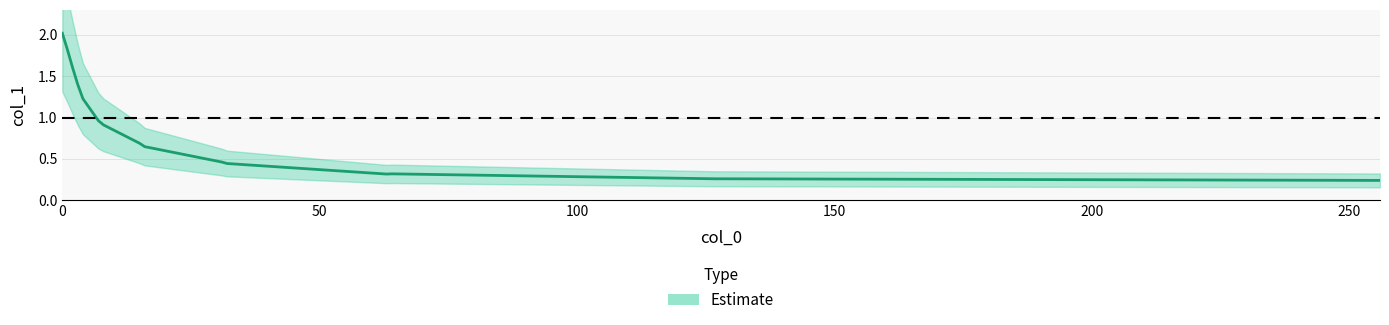

Reading left to right, extract all data points from this chart.

0=2.0	1=1.8	2=1.6	3=1.4	4=1.2	7=1.0	8=0.9	15=0.7	16=0.6	31=0.5	32=0.4	63=0.3	64=0.3	127=0.3	128=0.3	255=0.2	256=0.2